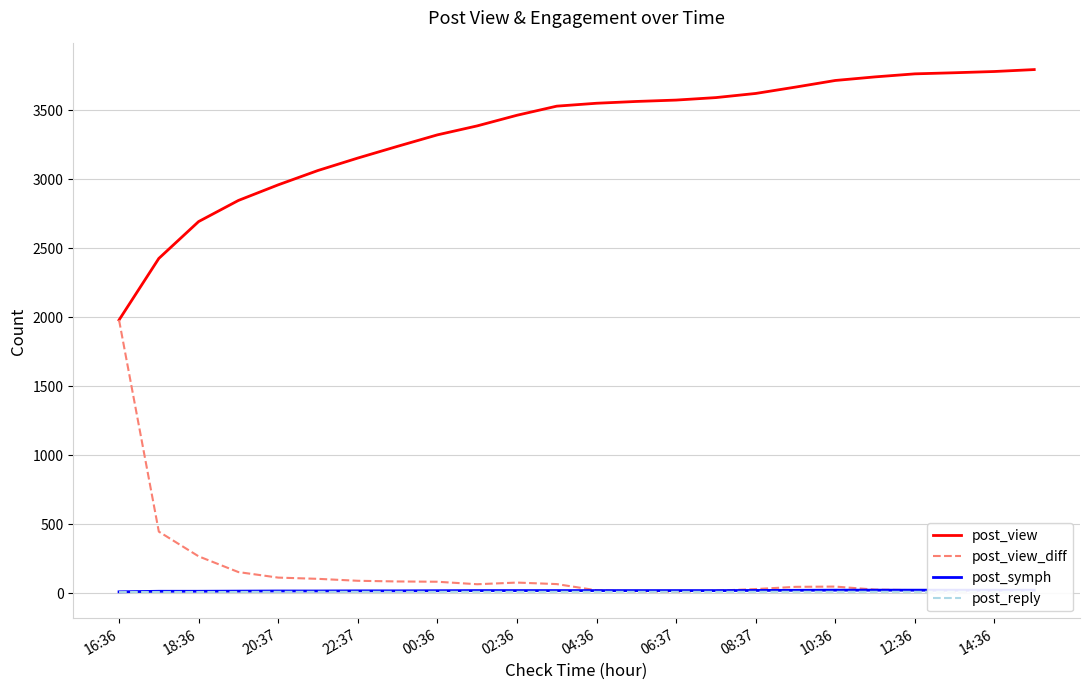

What is the difference between the maximum and minimum values in the post_reply series?

2